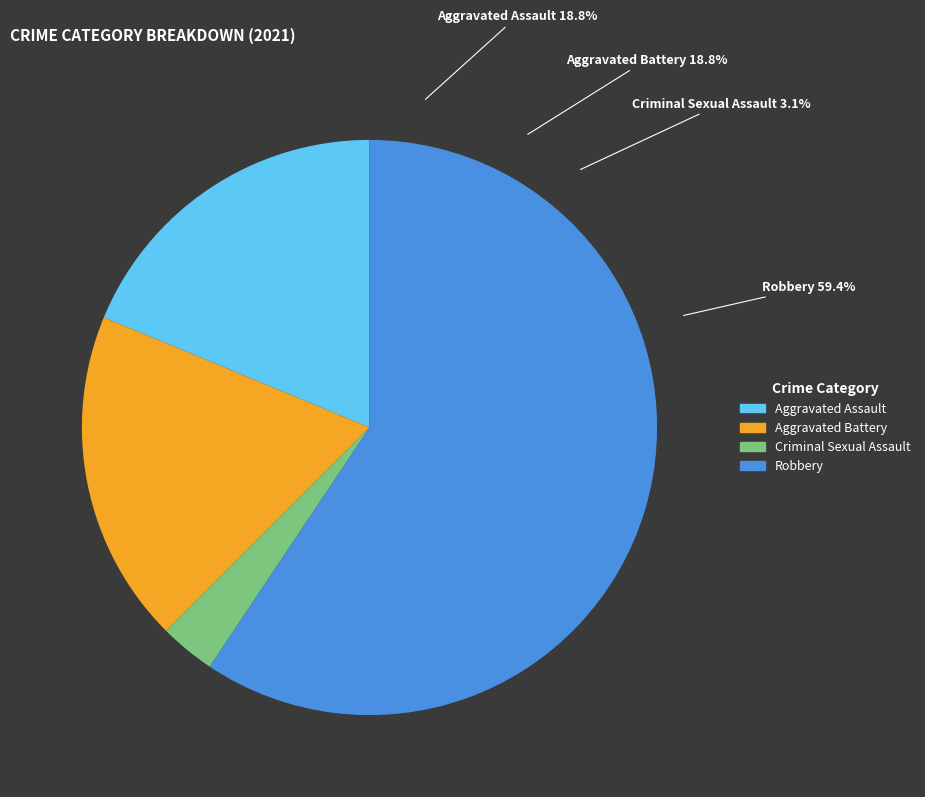

To the nearest percent, what is the combined percentage of Aggravated Battery and Criminal Sexual Assault?

22%